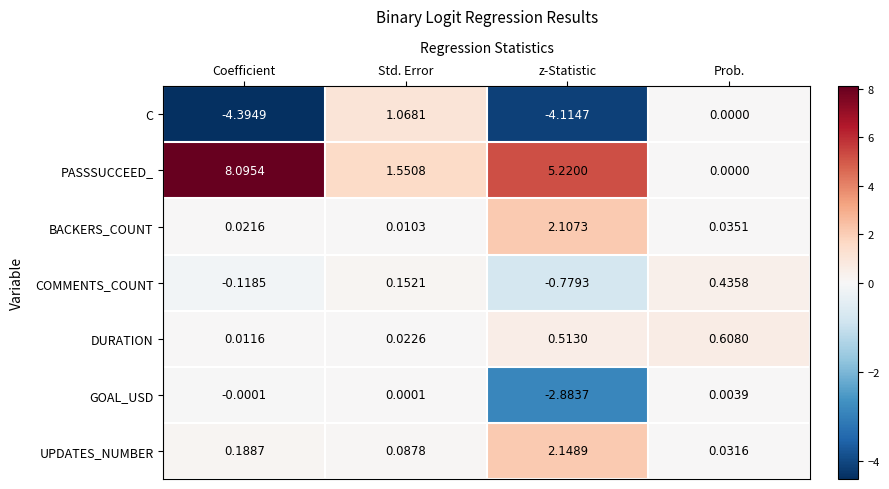

Which series has the largest total across all categories?

PASSSUCCEED_